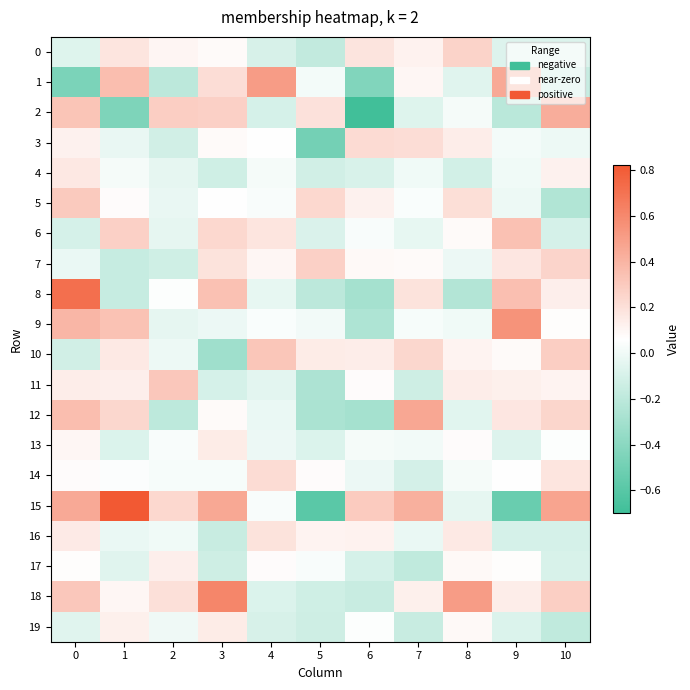

At which category does the chart reach its peak across all series?

1